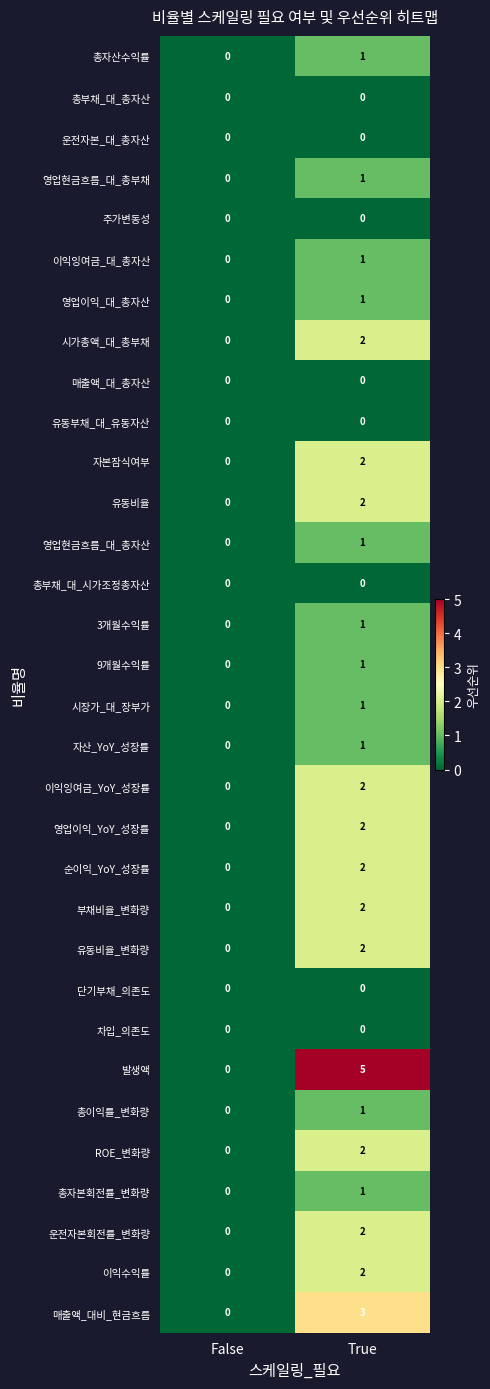

How many series are shown in this chart?

32